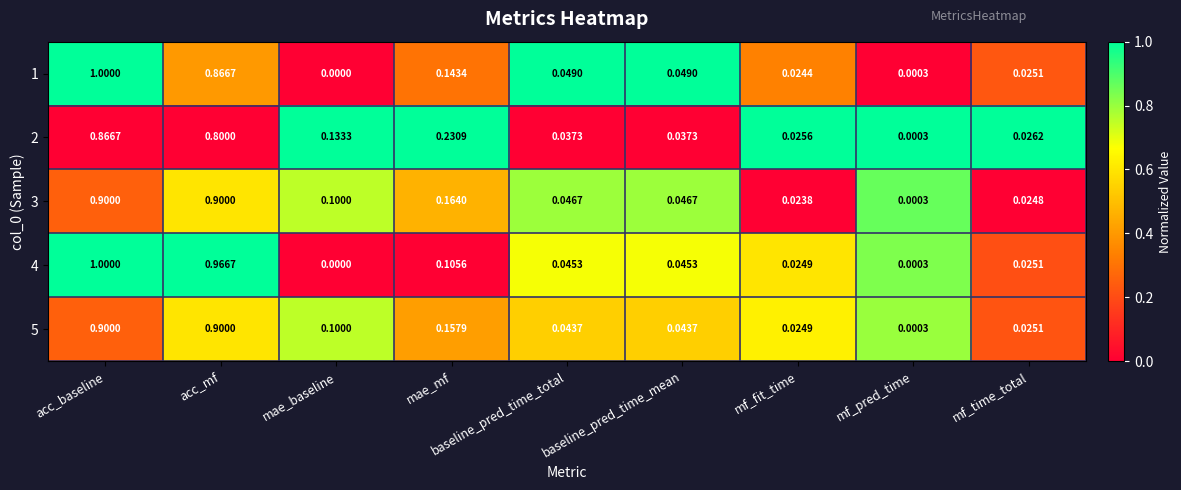

At which label is 3 closest to 0?

mf_pred_time